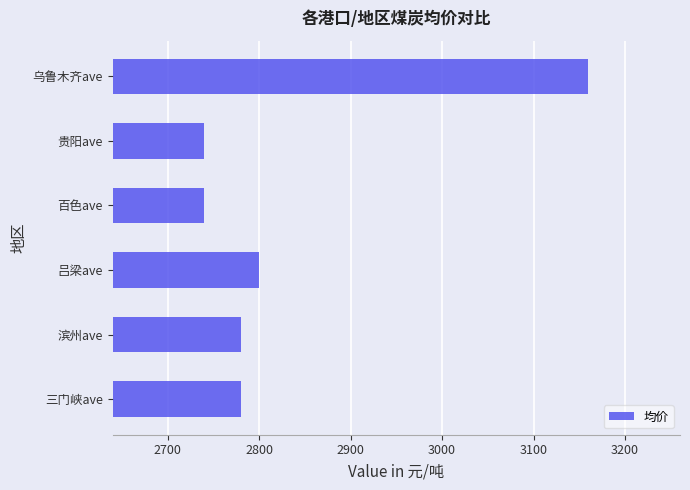

How many data points are less than 2780?

2